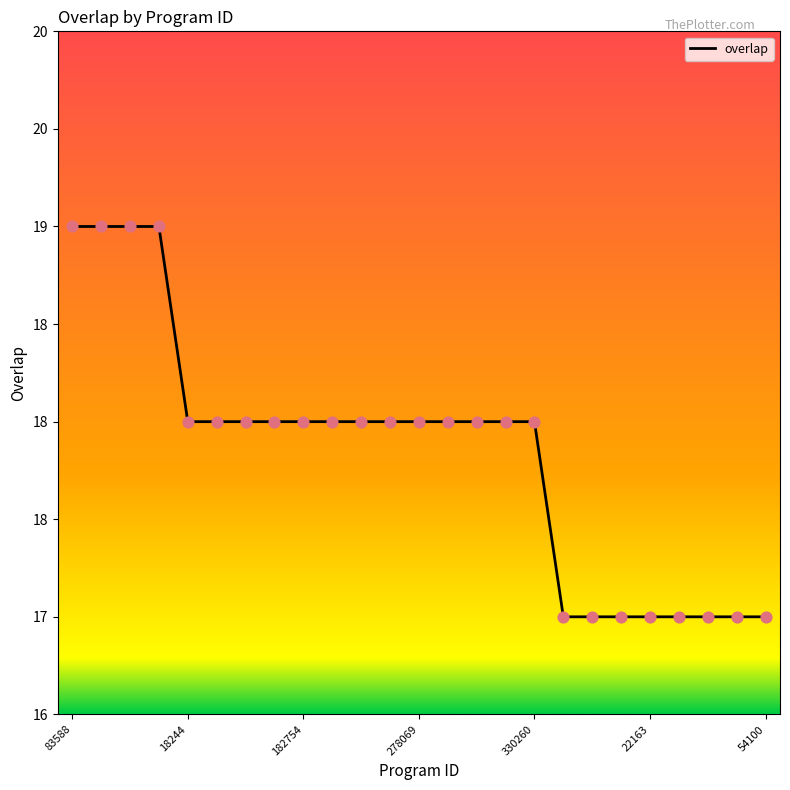

Is this an area chart (filled region under the line)?

No